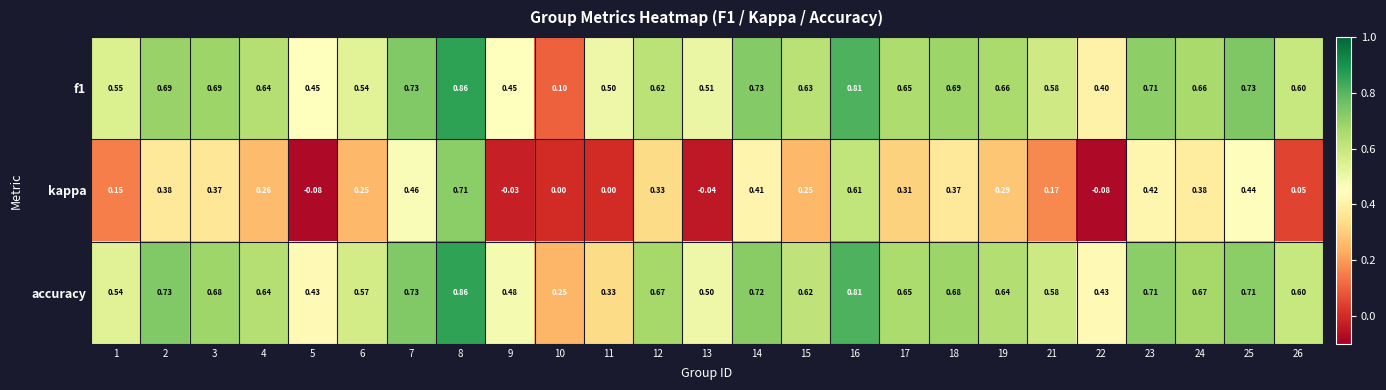

Which series changed the most between 1 and 17?

kappa